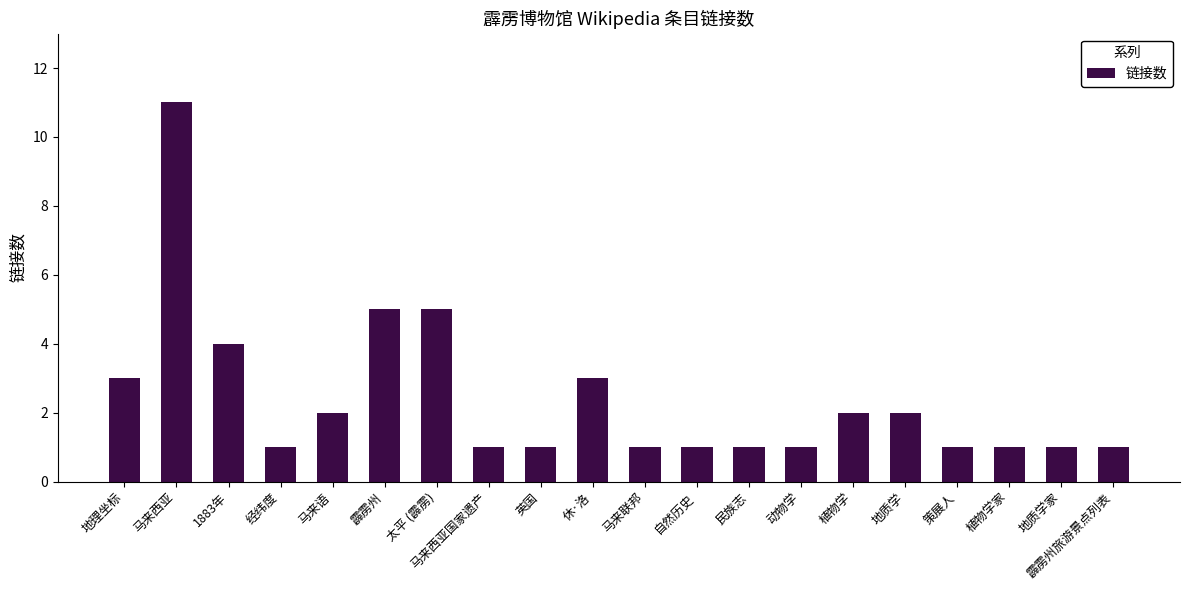

What is the label of the 2nd bar from the right?

地质学家